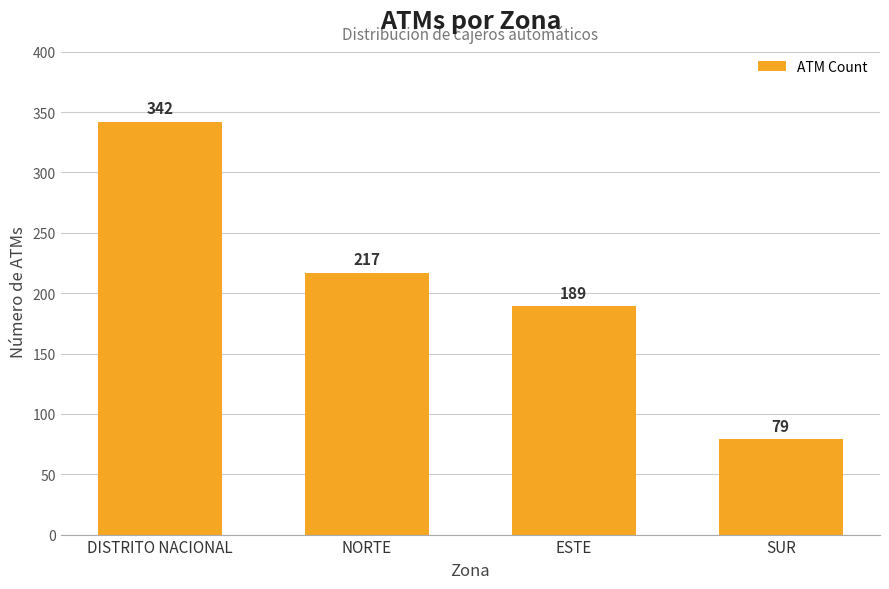

Rank the categories by value from highest to lowest.

DISTRITO NACIONAL, NORTE, ESTE, SUR